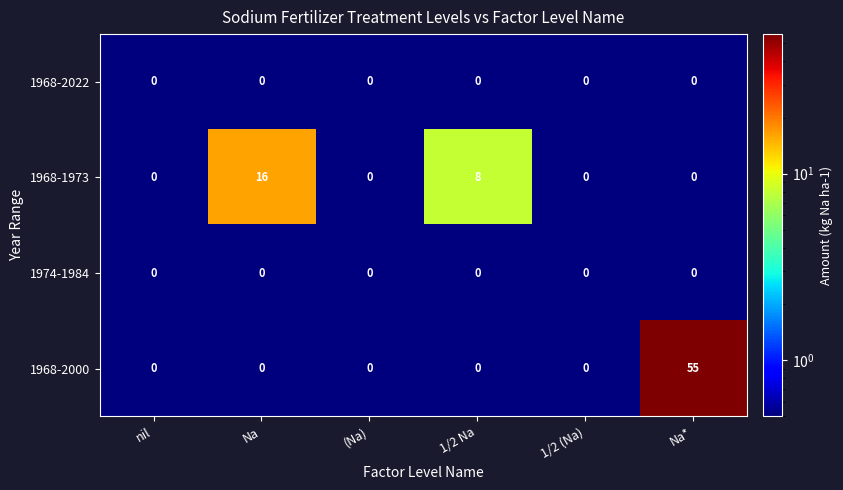

How many categories are shown in the chart?

6